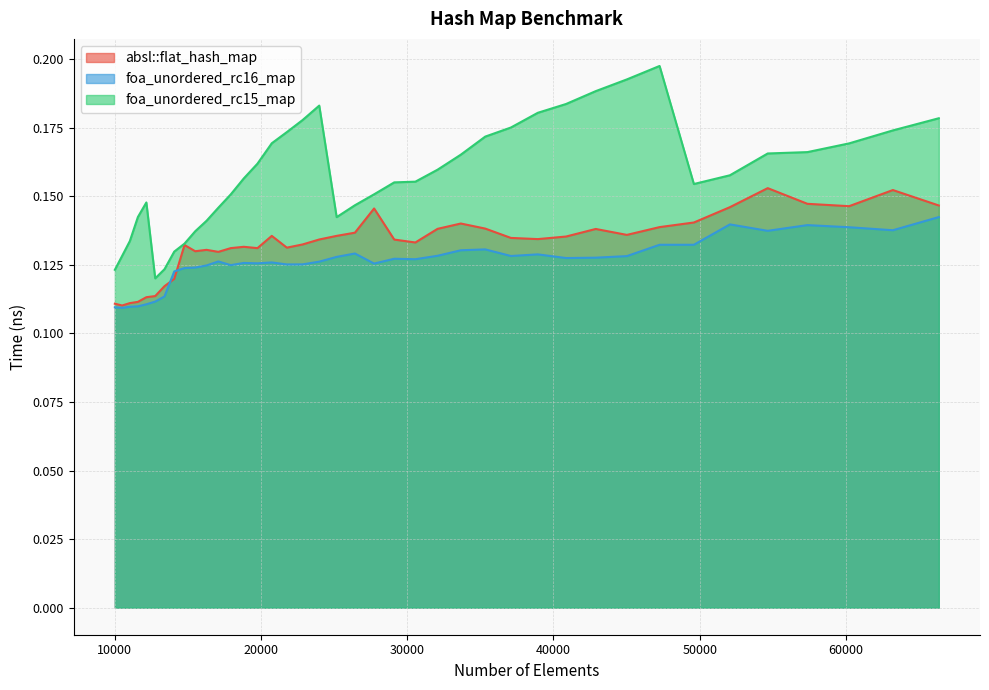

Rank the series at 12154 from lowest to highest value.

foa_unordered_rc16_map, absl::flat_hash_map, foa_unordered_rc15_map